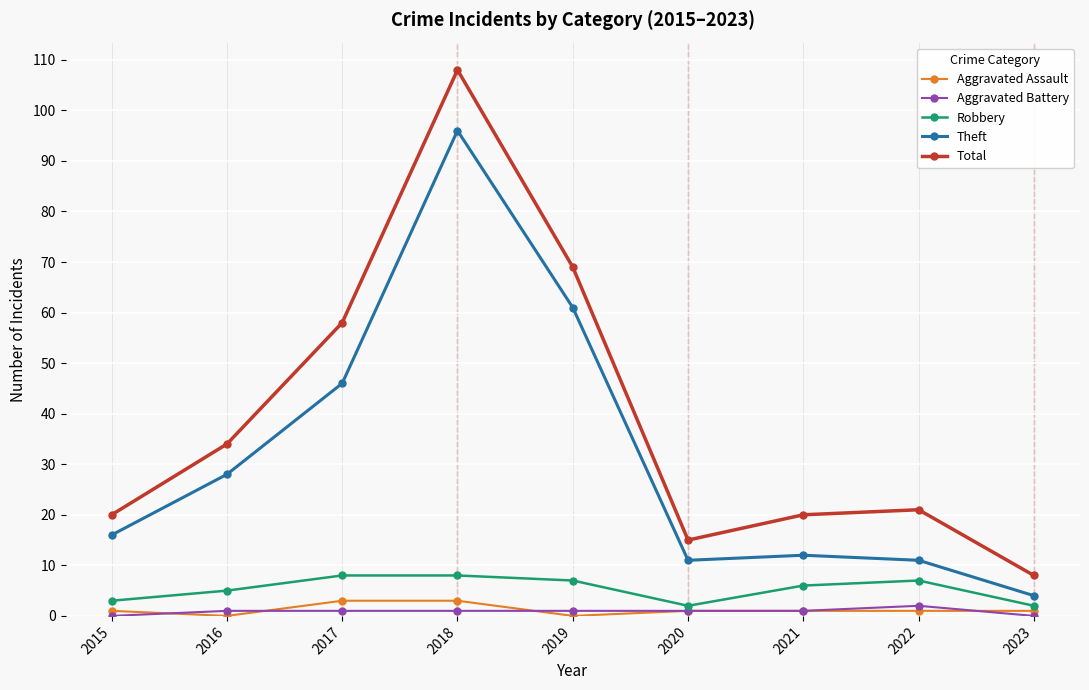

Which label corresponds to the largest value in the chart?

2018